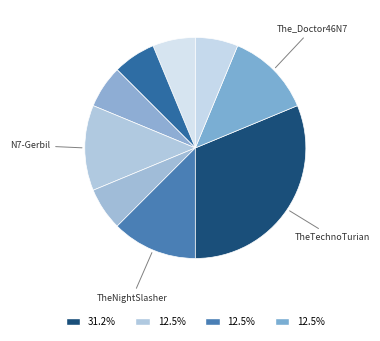

How many segments does this pie chart have?

9